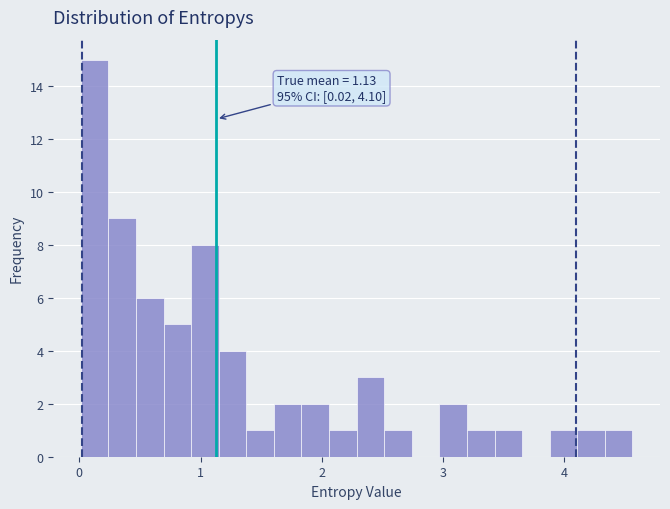

Read against the x-axis, roughly where is the centre of the tallest bar?

0.1